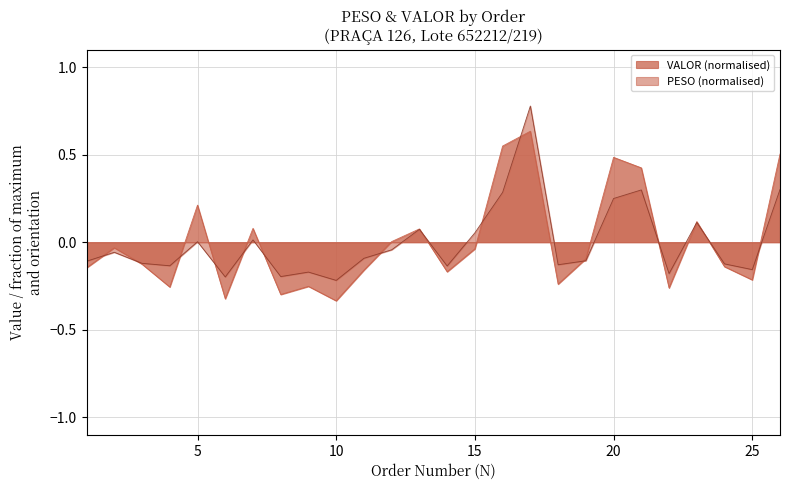

Where does the PESO series first go above 0?

5